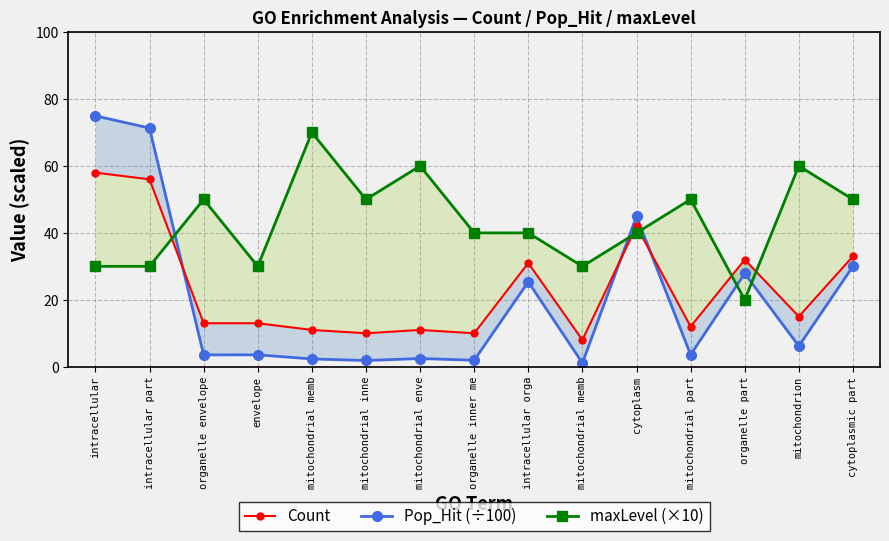

What is the average value of the maxLevel (×10) series?

43.3